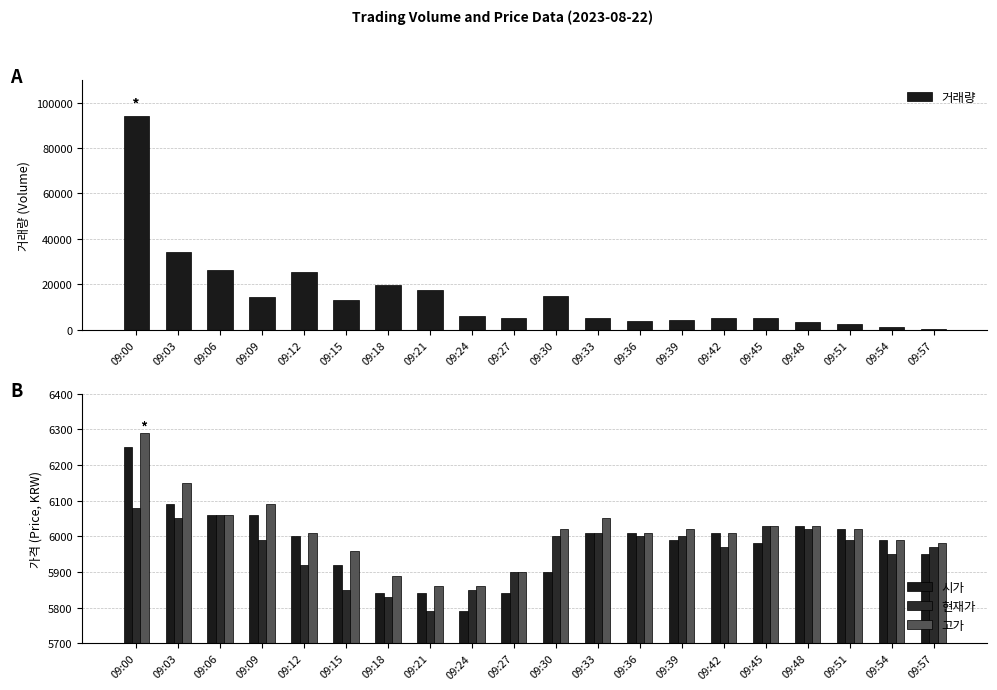

At which category does the chart reach its minimum across all series?

09:57